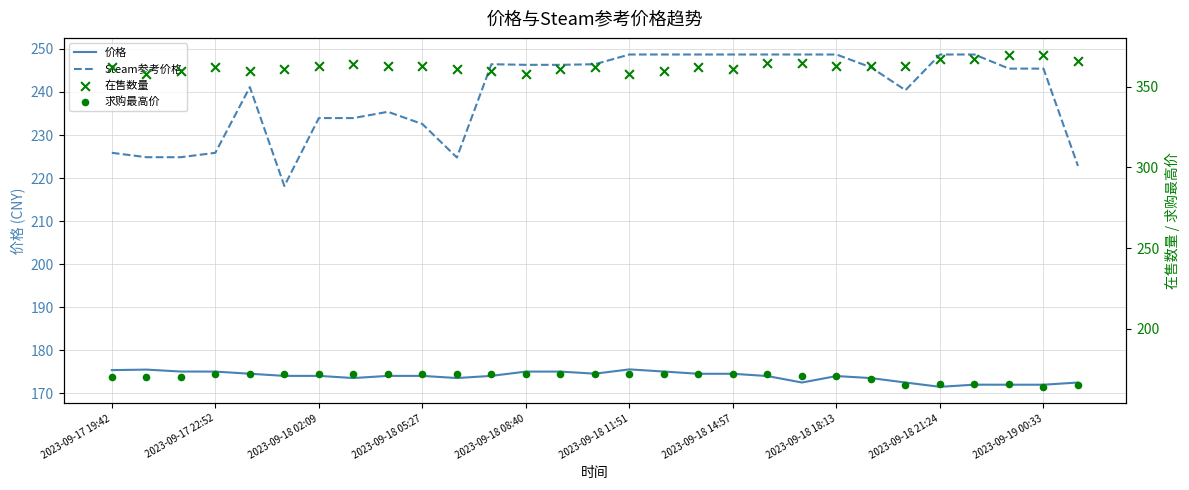

What are all the series names shown in the legend?

价格, Steam参考价格, 在售数量, 求购最高价